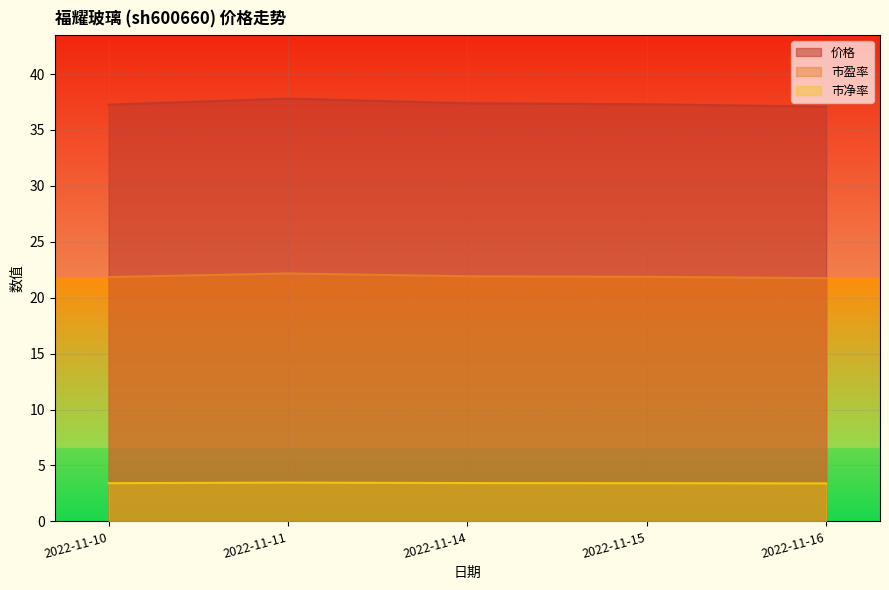

What is the difference between the maximum and minimum values in the 价格 series?

0.7